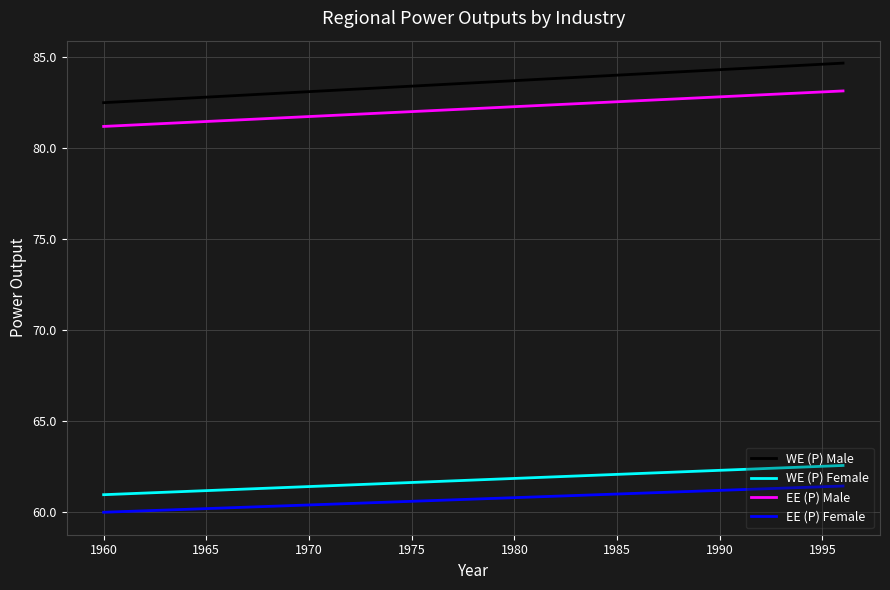

What is the highest value of the WE (P) Male series?

84.6